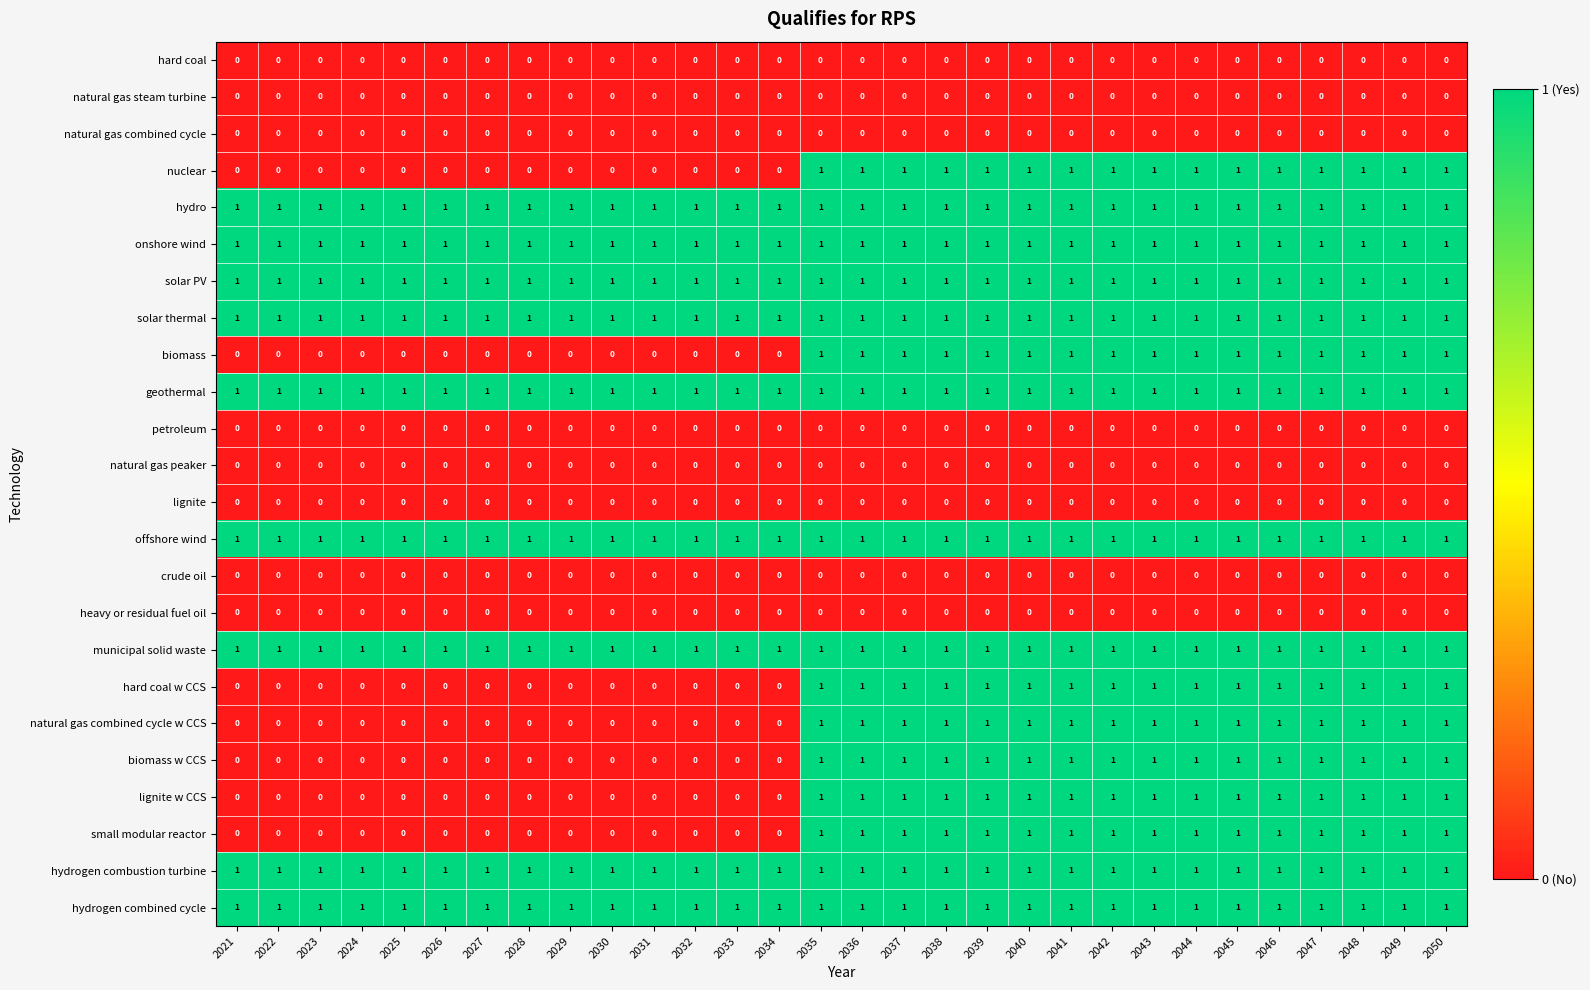

What is the total value across all series at 2026?

9